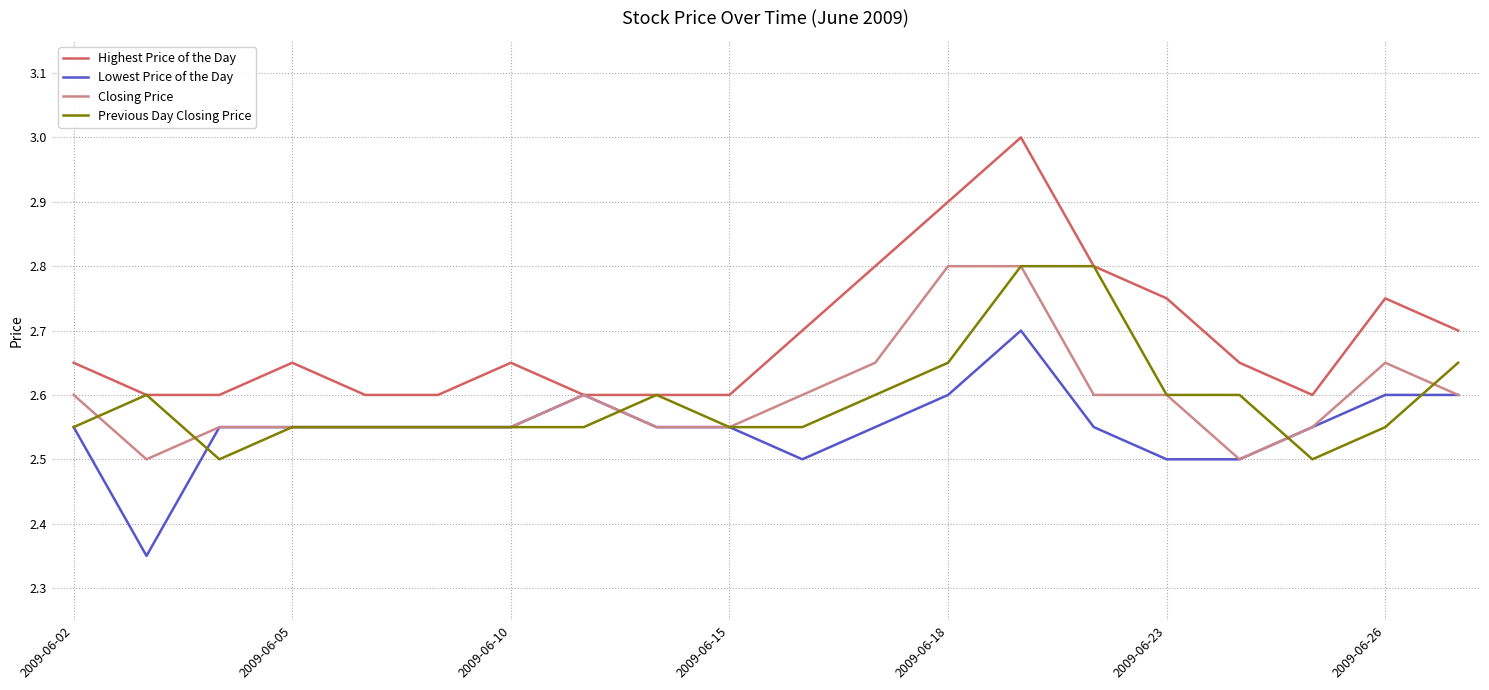

Which series has the largest range (max minus min)?

Highest Price of the Day